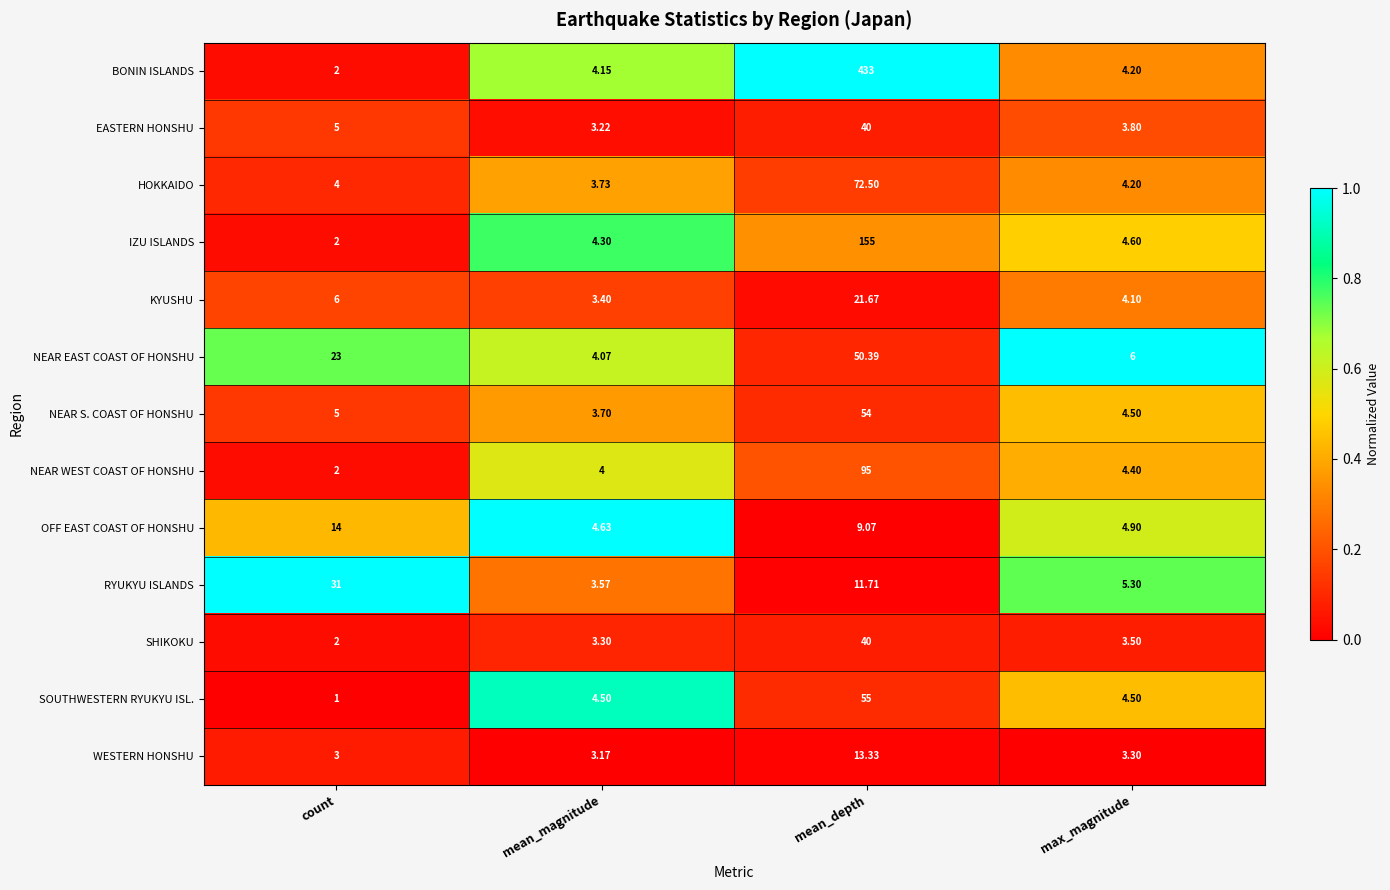

Which series has the largest total across all categories?

BONIN ISLANDS